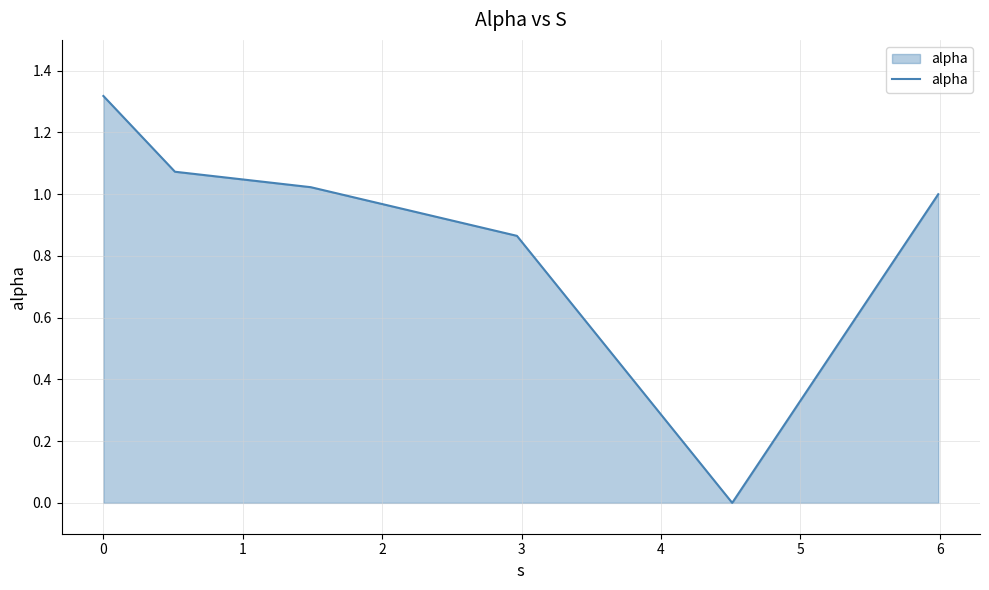

True or false: there are more than 0 points higher than both neighbors.

False